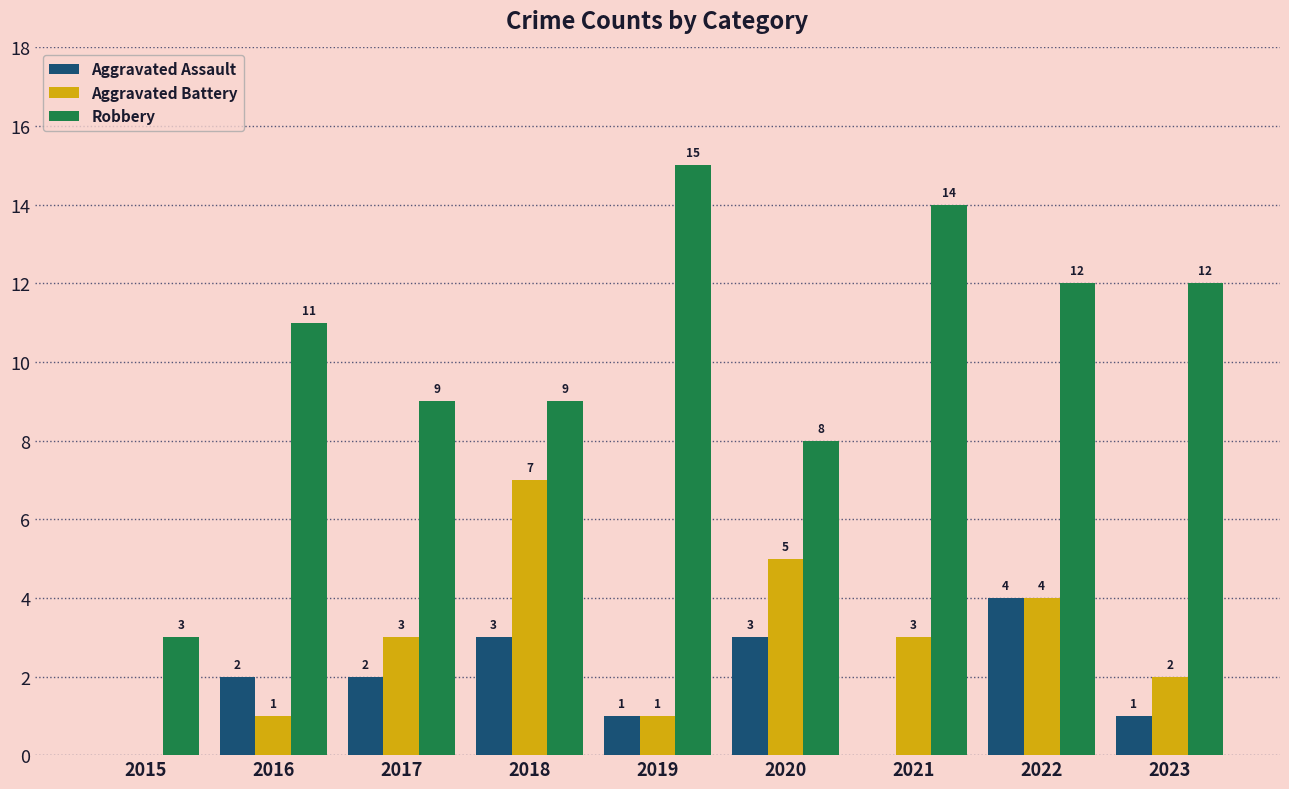

What is the approximate value of Robbery at 2016?

11